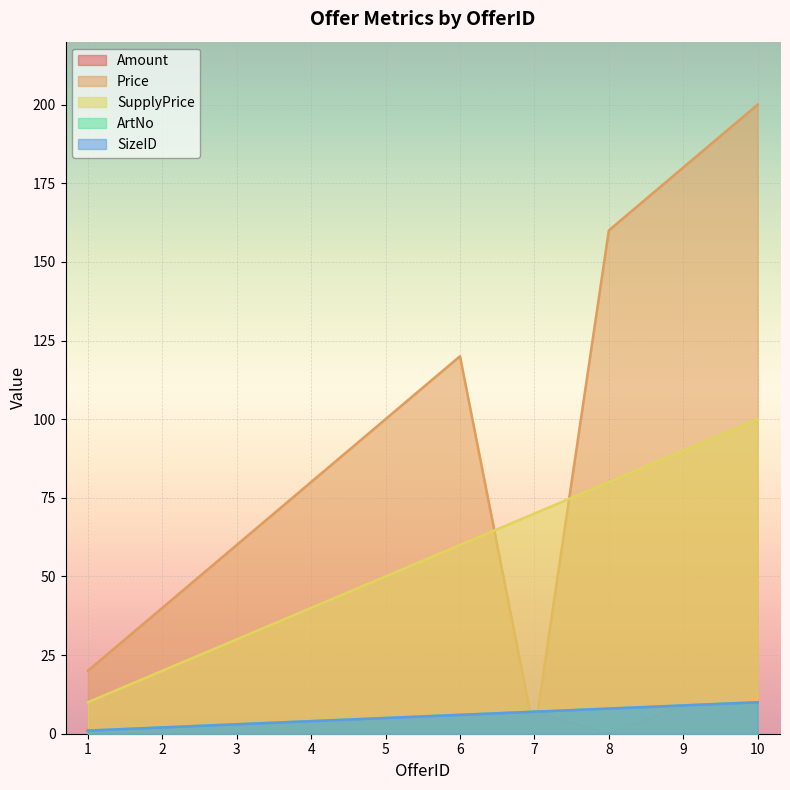

What is the value of the ArtNo point at the 3rd from the left?

3